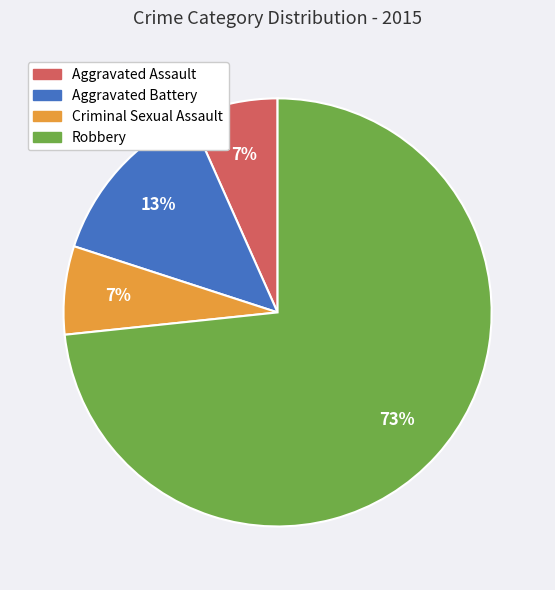

What percentage is the Aggravated Battery slice, to the nearest percent?

13%